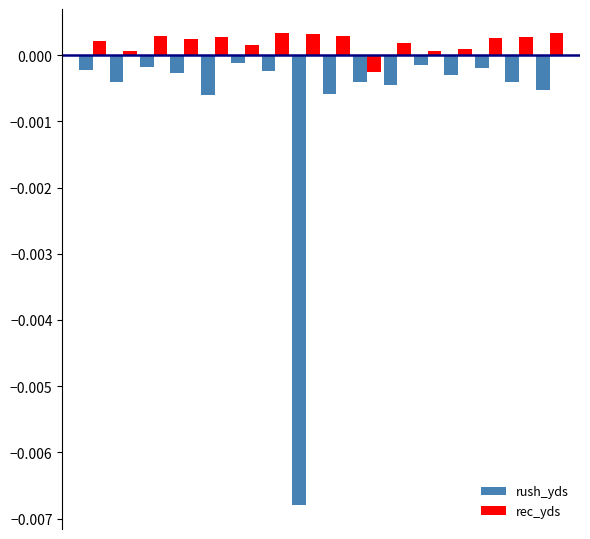

How many groups of bars are there?

16